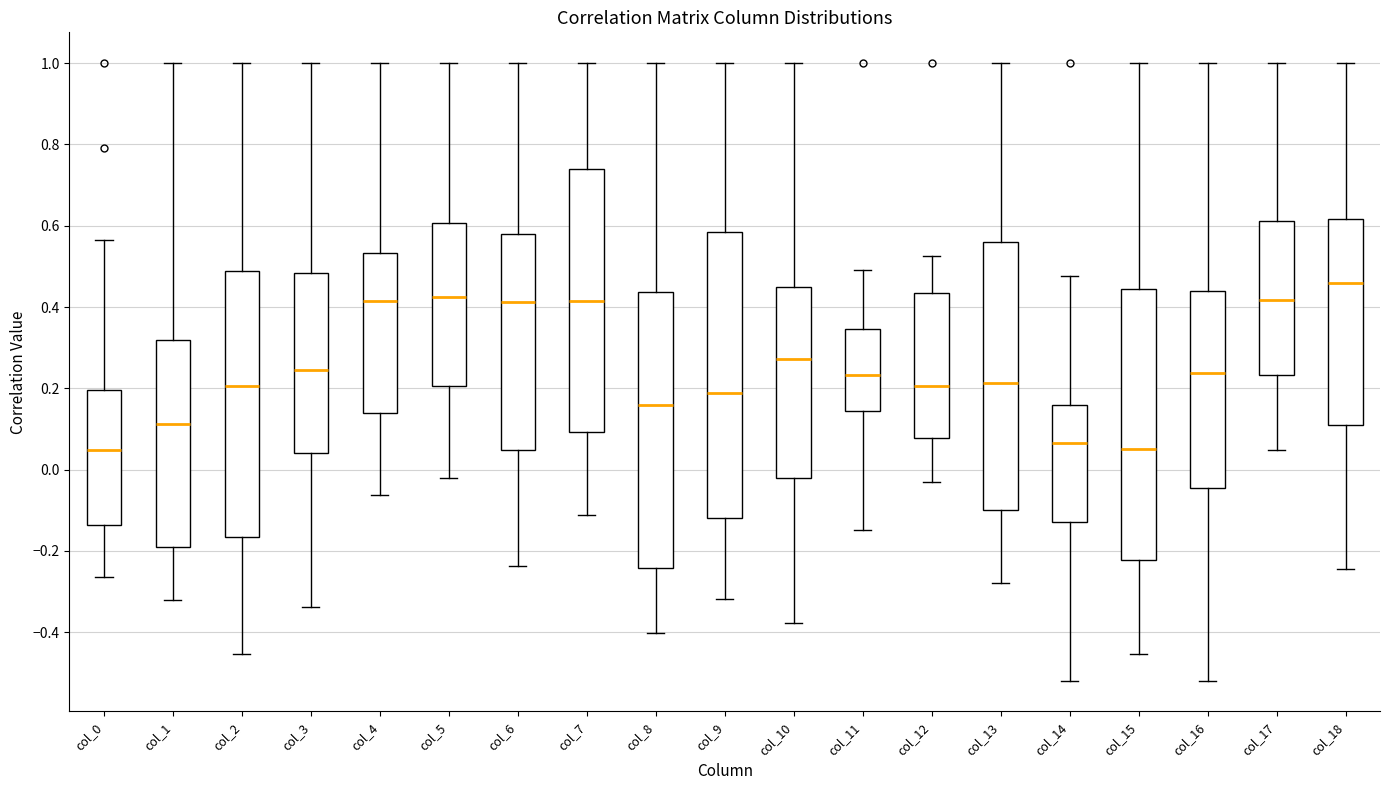

Reading left to right, read every box against the y-axis: the position of its median line, the range the box covers, and the ends of its whiskers. The values are not printed on the chart, so give them approximately, as read against the axis.

col_0: median 0.04, box -0.14 to 0.20, whiskers -0.26 to 0.56
col_1: median 0.12, box -0.18 to 0.32, whiskers -0.32 to 1.00
col_2: median 0.20, box -0.16 to 0.48, whiskers -0.46 to 1.00
col_3: median 0.24, box 0.04 to 0.48, whiskers -0.34 to 1.00
col_4: median 0.42, box 0.14 to 0.54, whiskers -0.06 to 1.00
col_5: median 0.42, box 0.20 to 0.60, whiskers -0.02 to 1.00
col_6: median 0.42, box 0.04 to 0.58, whiskers -0.24 to 1.00
col_7: median 0.42, box 0.10 to 0.74, whiskers -0.12 to 1.00
col_8: median 0.16, box -0.24 to 0.44, whiskers -0.40 to 1.00
col_9: median 0.18, box -0.12 to 0.58, whiskers -0.32 to 1.00
col_10: median 0.28, box -0.02 to 0.44, whiskers -0.38 to 1.00
col_11: median 0.24, box 0.14 to 0.34, whiskers -0.14 to 0.50
col_12: median 0.20, box 0.08 to 0.44, whiskers -0.02 to 0.52
col_13: median 0.22, box -0.10 to 0.56, whiskers -0.28 to 1.00
col_14: median 0.06, box -0.12 to 0.16, whiskers -0.52 to 0.48
col_15: median 0.06, box -0.22 to 0.44, whiskers -0.46 to 1.00
col_16: median 0.24, box -0.04 to 0.44, whiskers -0.52 to 1.00
col_17: median 0.42, box 0.24 to 0.62, whiskers 0.04 to 1.00
col_18: median 0.46, box 0.10 to 0.62, whiskers -0.24 to 1.00